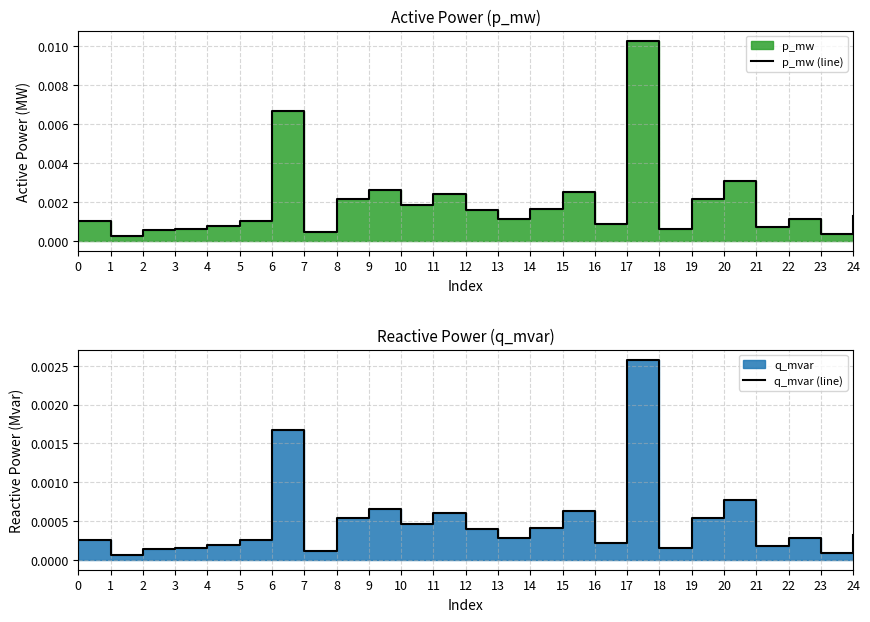

Which series has the largest total across all categories?

p_mw (line)